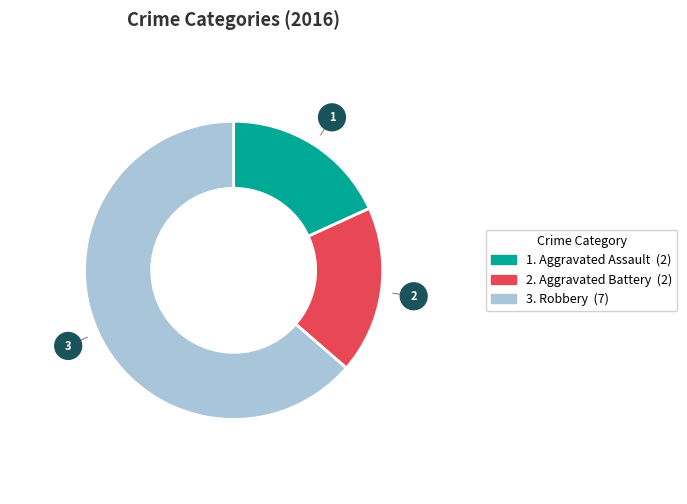

Does any single category account for the majority?

Yes